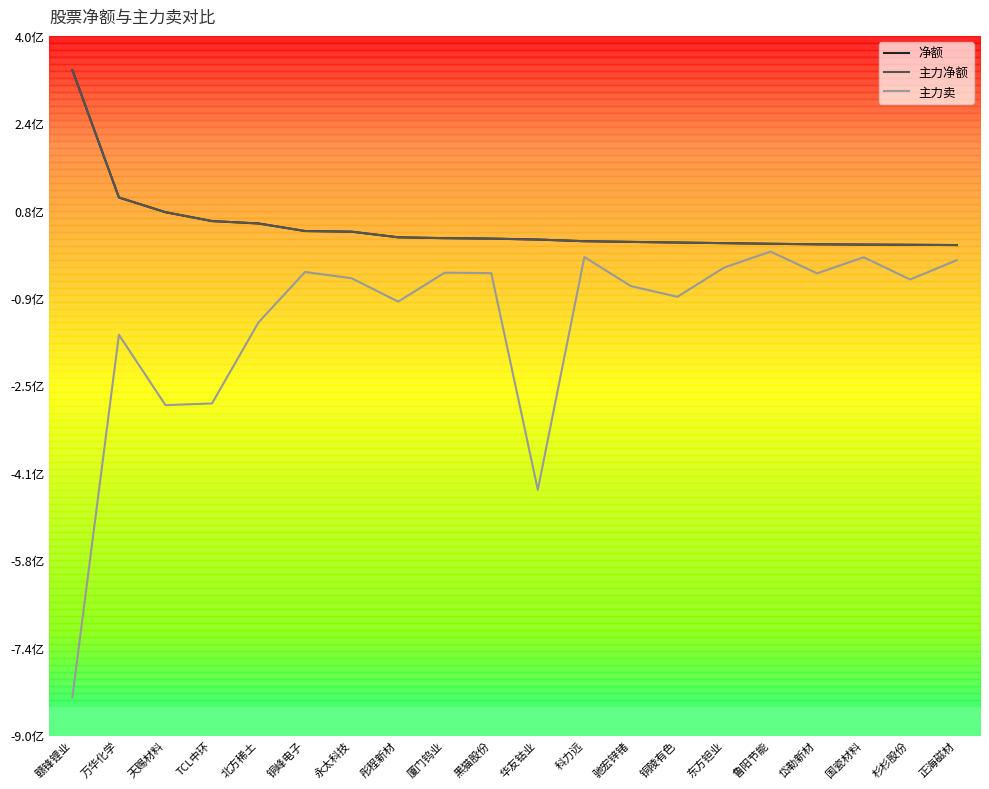

True or false: 净额 and 主力卖 intersect in this chart.

False